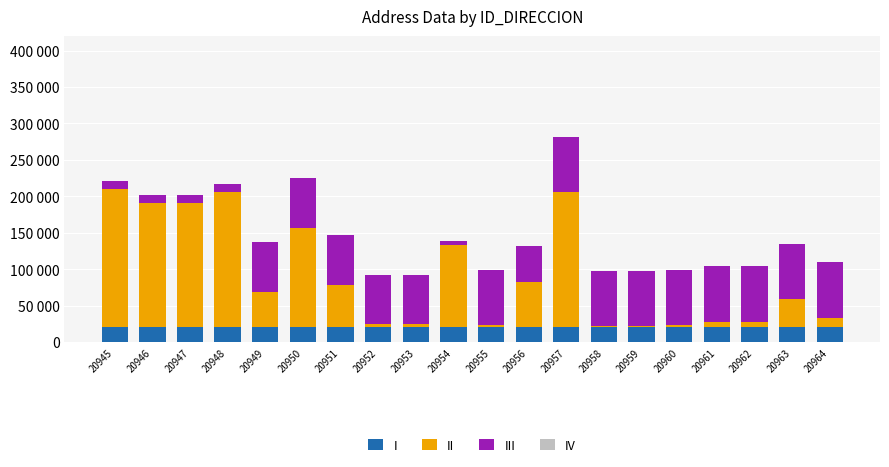

Does the chart contain stacked bars?

Yes